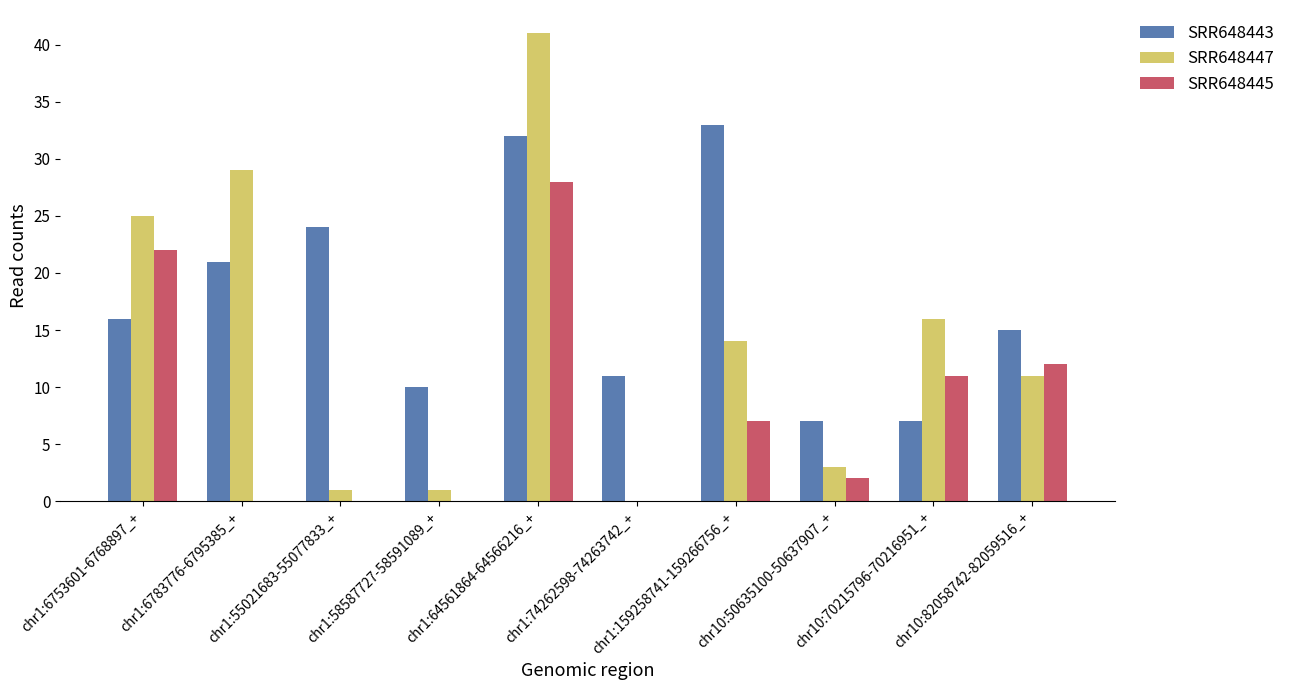

Is it true that SRR648443 equals 33 at chr1:159258741-159266756_+?

True